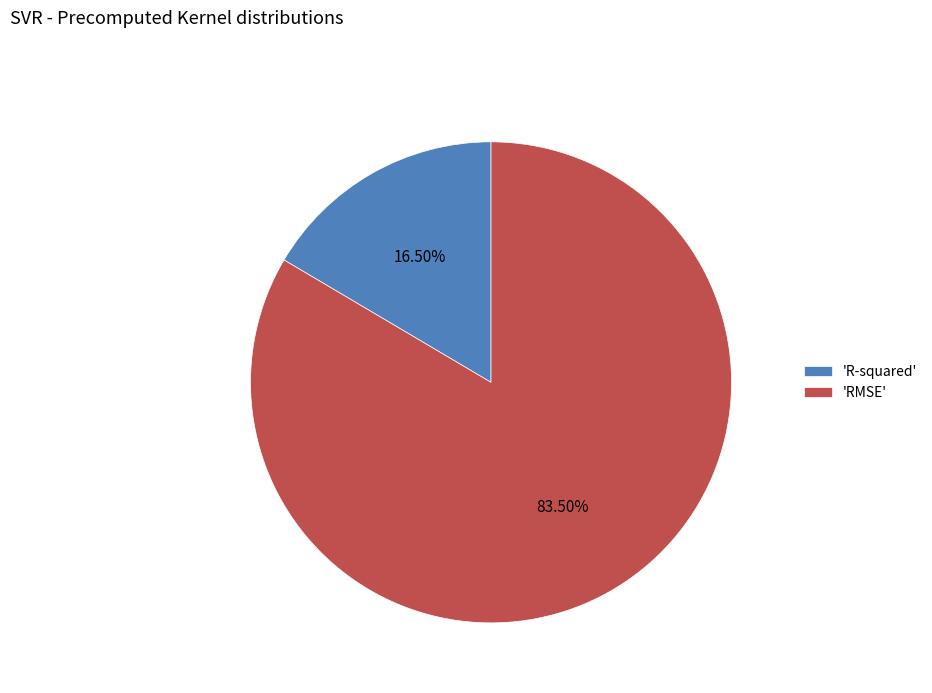

Between 'RMSE' and 'R-squared', which is larger?

'RMSE'